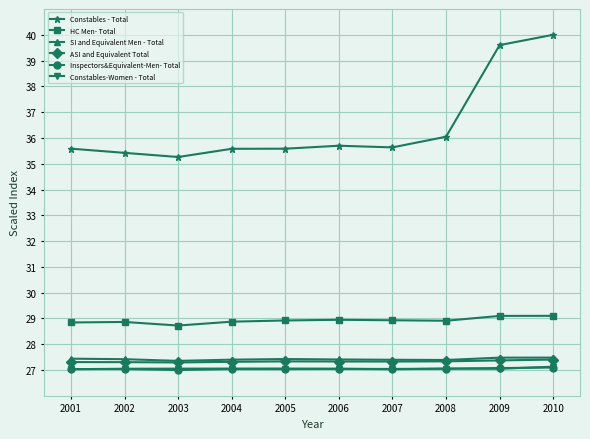

Which series has the largest range (max minus min)?

Constables - Total